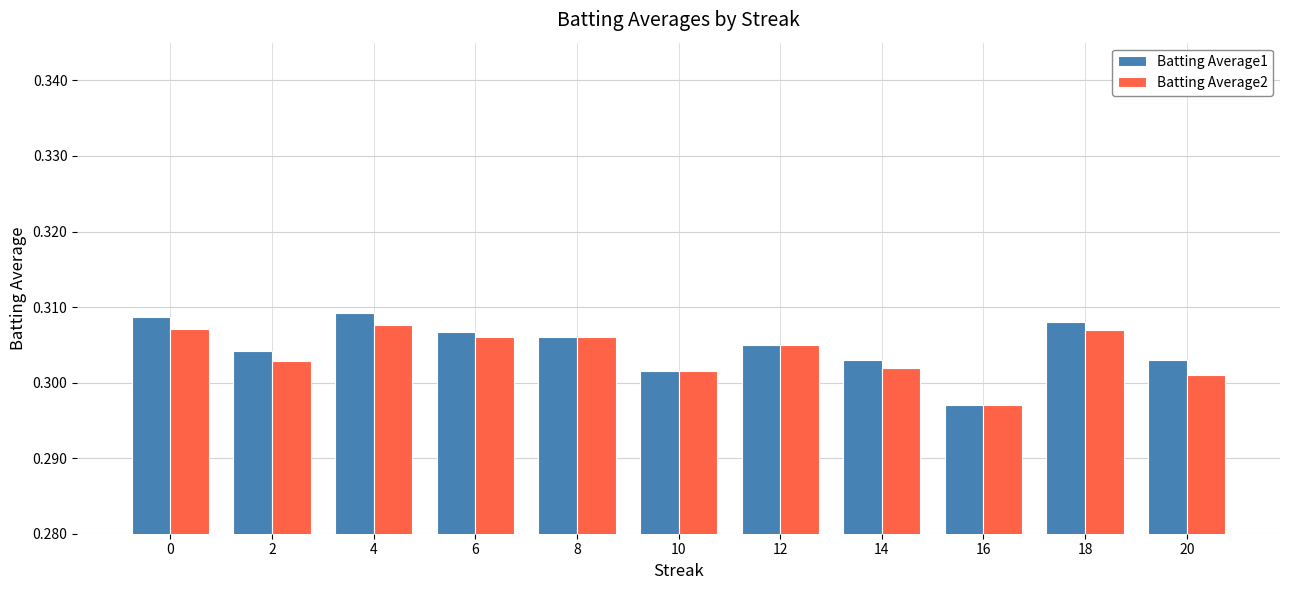

Is the value of Batting Average1 at 8 greater than the value of Batting Average2 at 14?

Yes